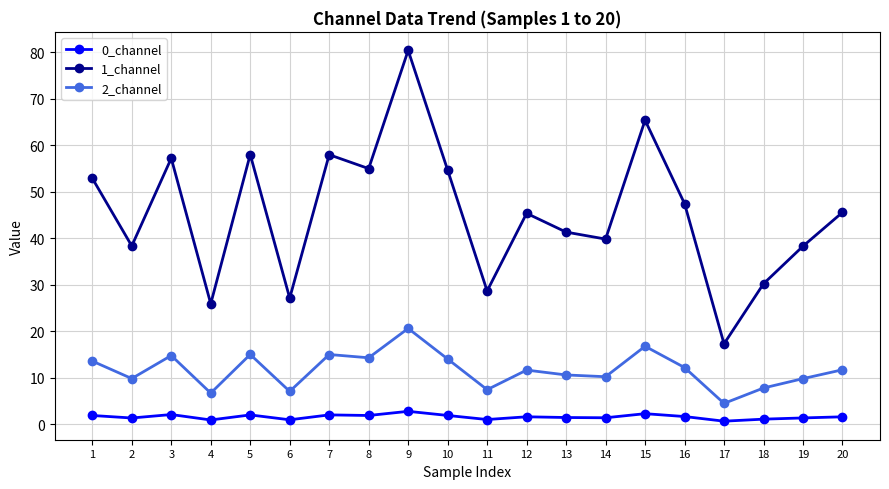

At 19, list the series in order from largest to smallest.

1_channel, 2_channel, 0_channel